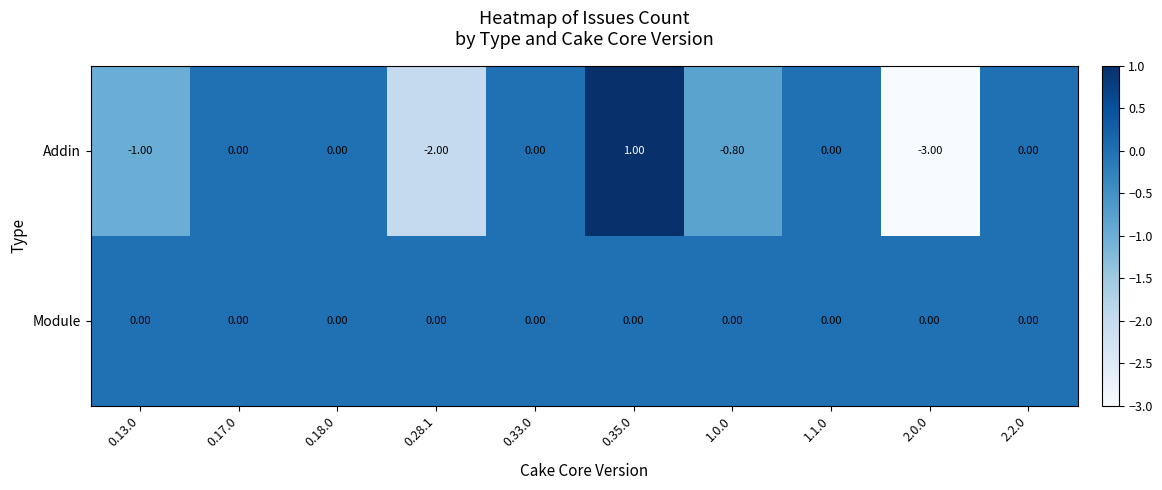

Rank the series by their maximum value, from highest to lowest.

Addin, Module